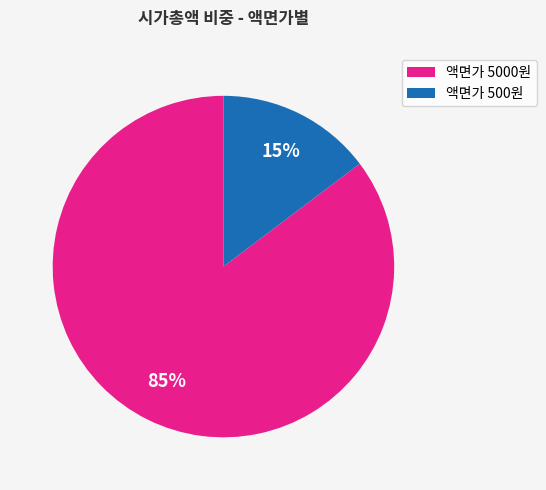

Is 액면가 5000원 the majority of the pie?

Yes